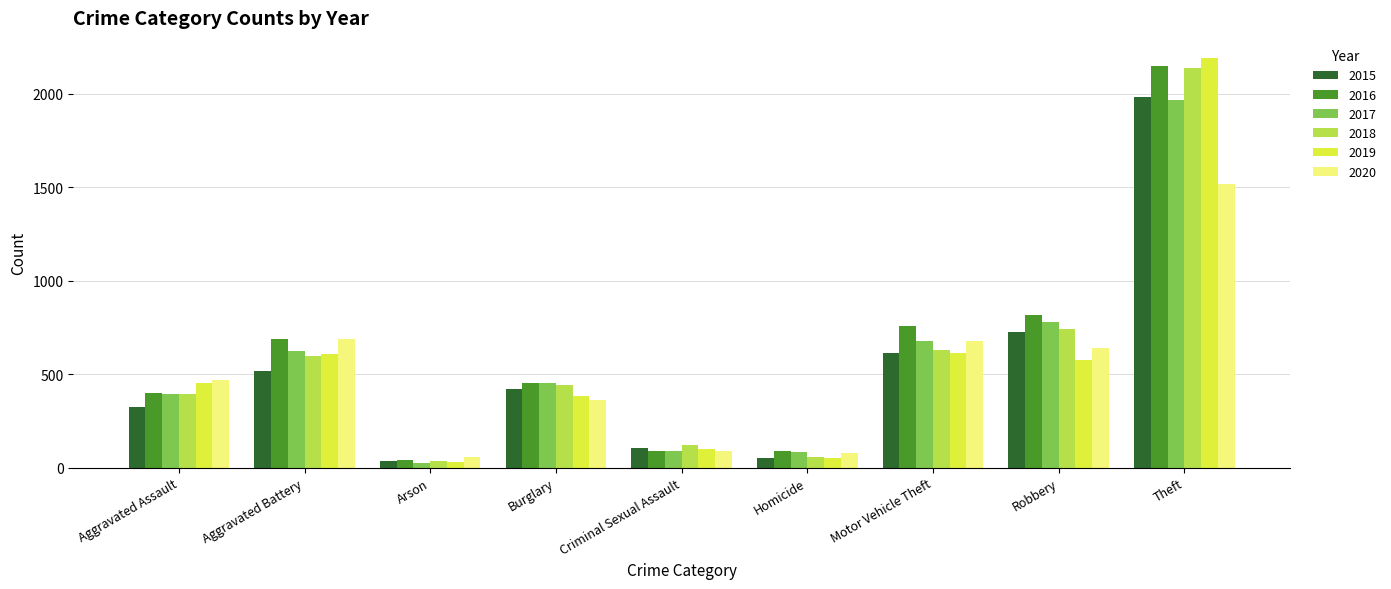

What is the sum of all 2020 values?

4578